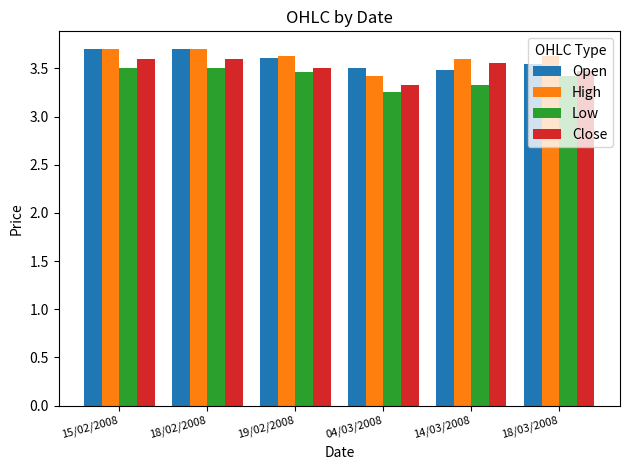

Is the value of Close at 04/03/2008 greater than the value of Open at 14/03/2008?

No